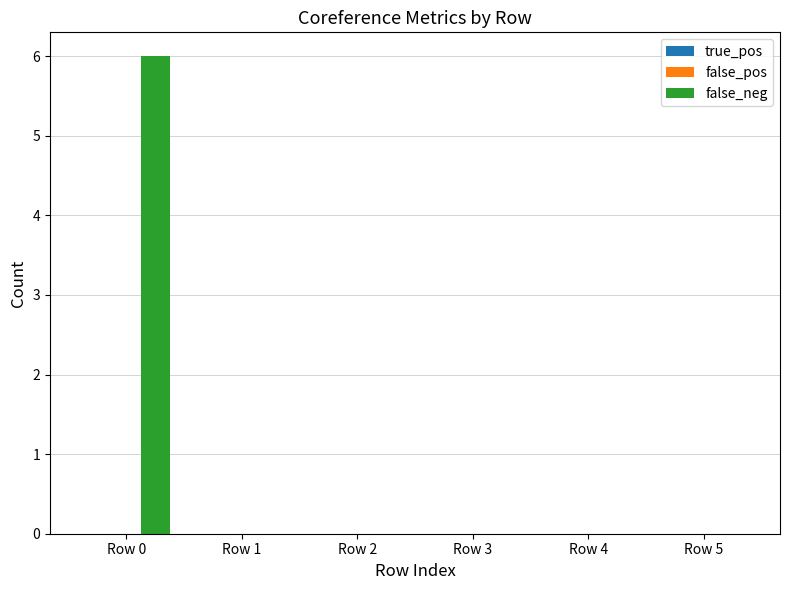

Which has a higher value, Row 0 or Row 1?

Row 0